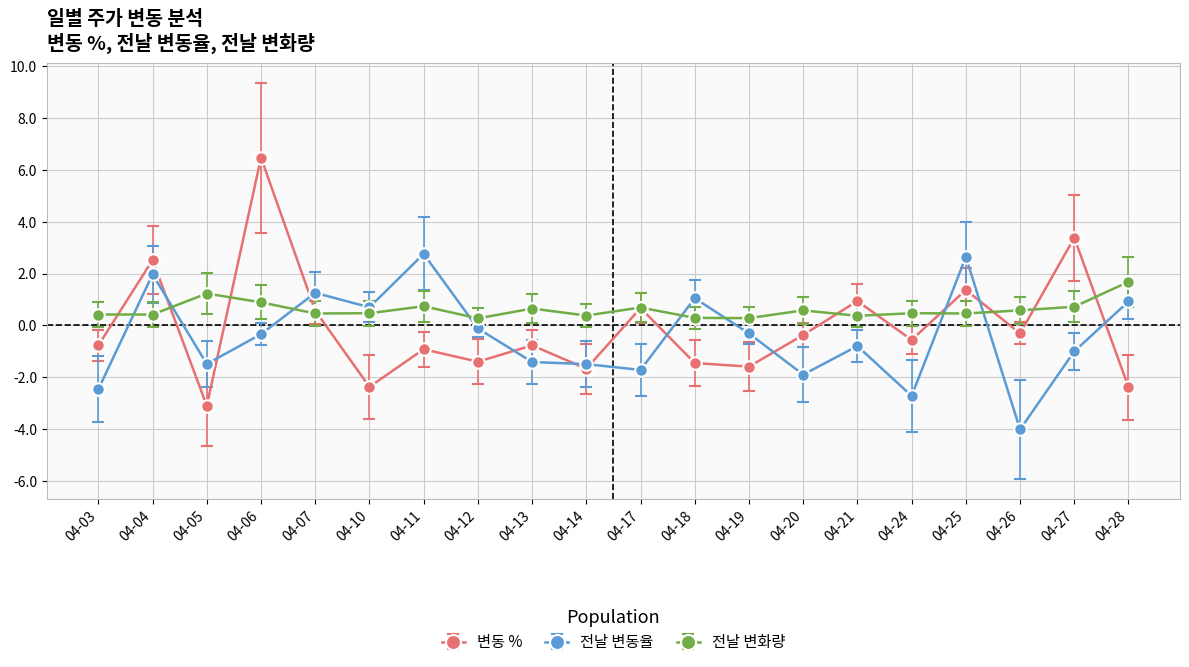

List the series in order of their peak value, lowest first.

전날 변화량, 전날 변동율, 변동 %